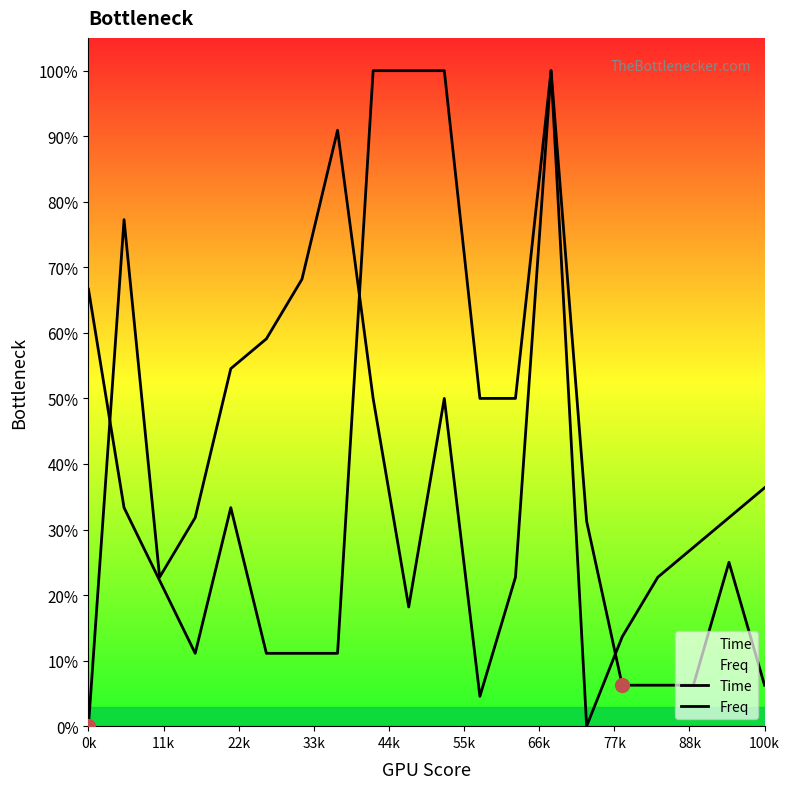

What are all the series names shown in the legend?

Time, Freq